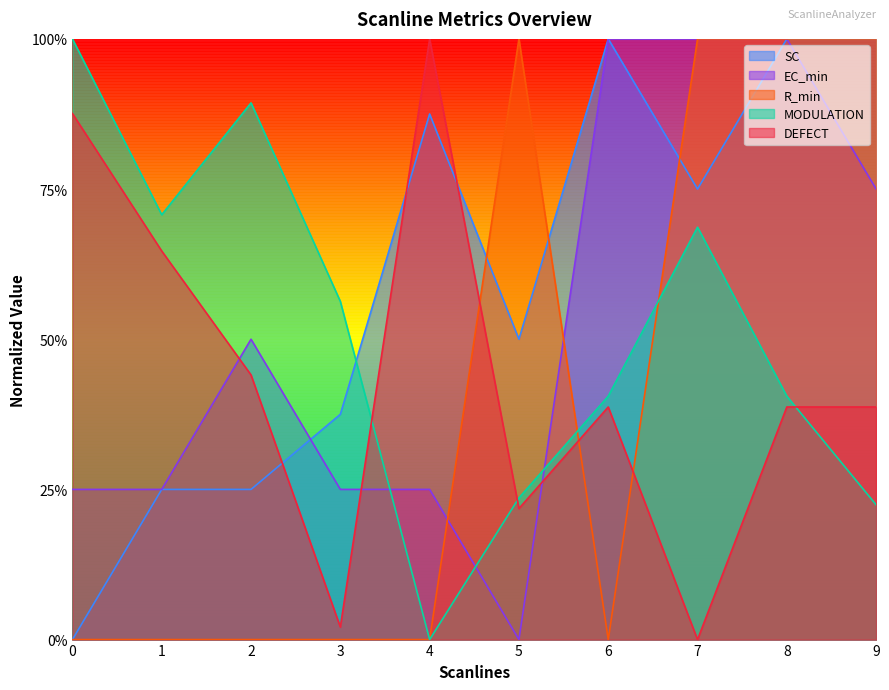

True or false: MODULATION and DEFECT intersect in this chart.

True